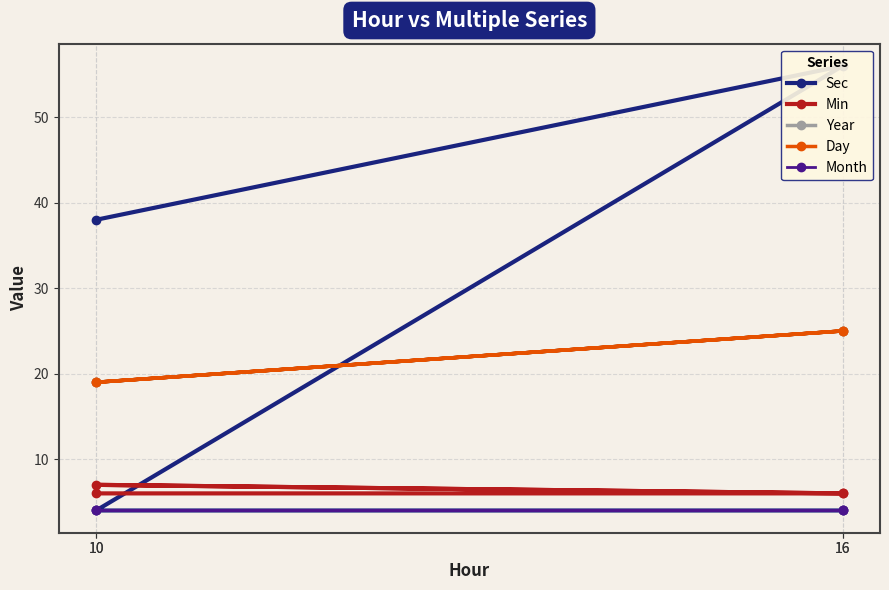

Reading right to left, list all the values displayed in this chart.

Sec: 4	4	56	38
Min: 6	7	6	6
Year: 25	19	25	19
Day: 25	19	25	19
Month: 4	4	4	4